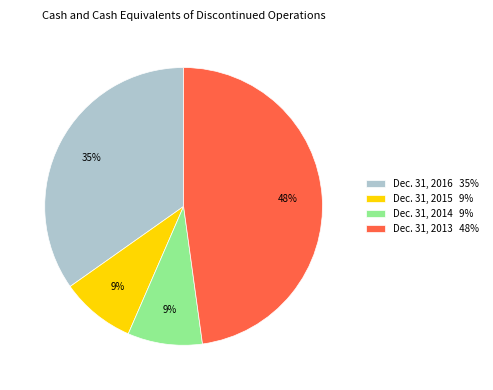

True or false: Dec. 31, 2013 accounts for 48% of the total.

True